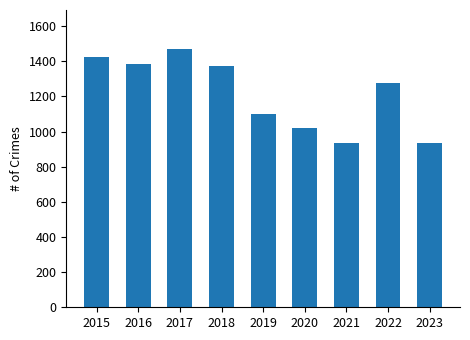

Is it true that the value at 2022 is 284?

False